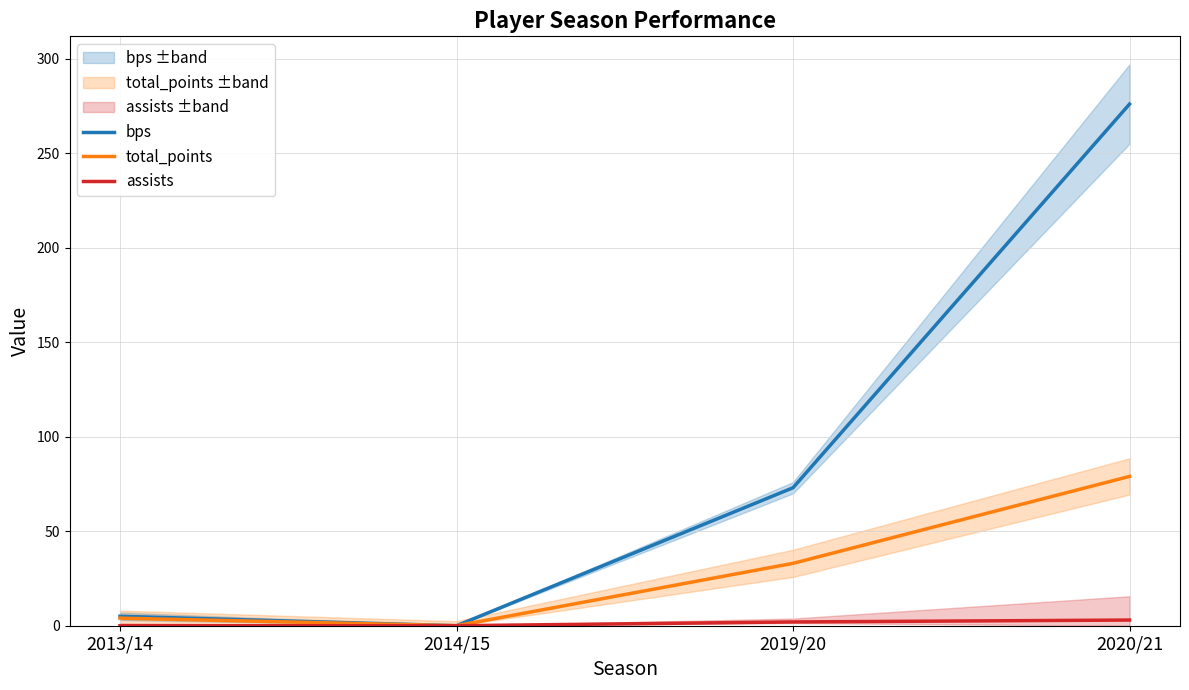

True or false: assists and bps intersect in this chart.

False